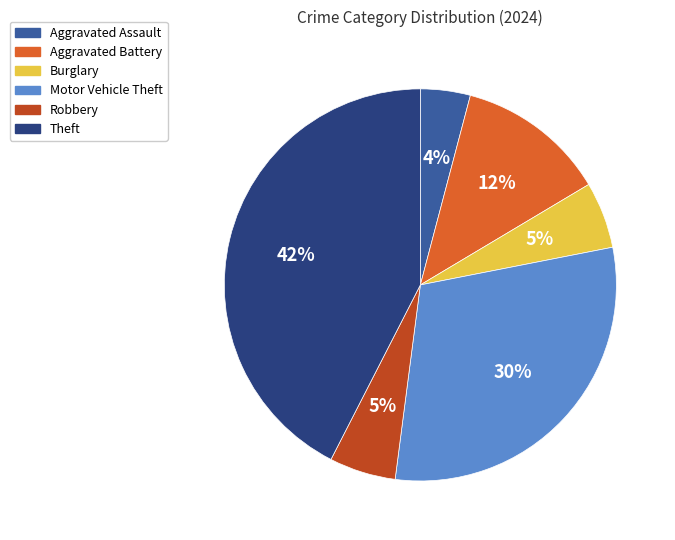

Is it true that Motor Vehicle Theft is 18% of the pie?

False